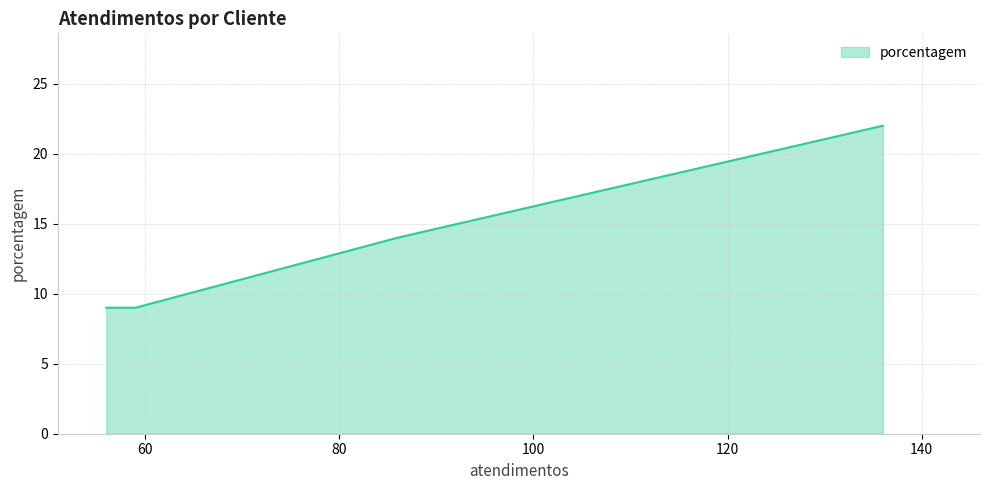

How many values are between 9 and 22?

4